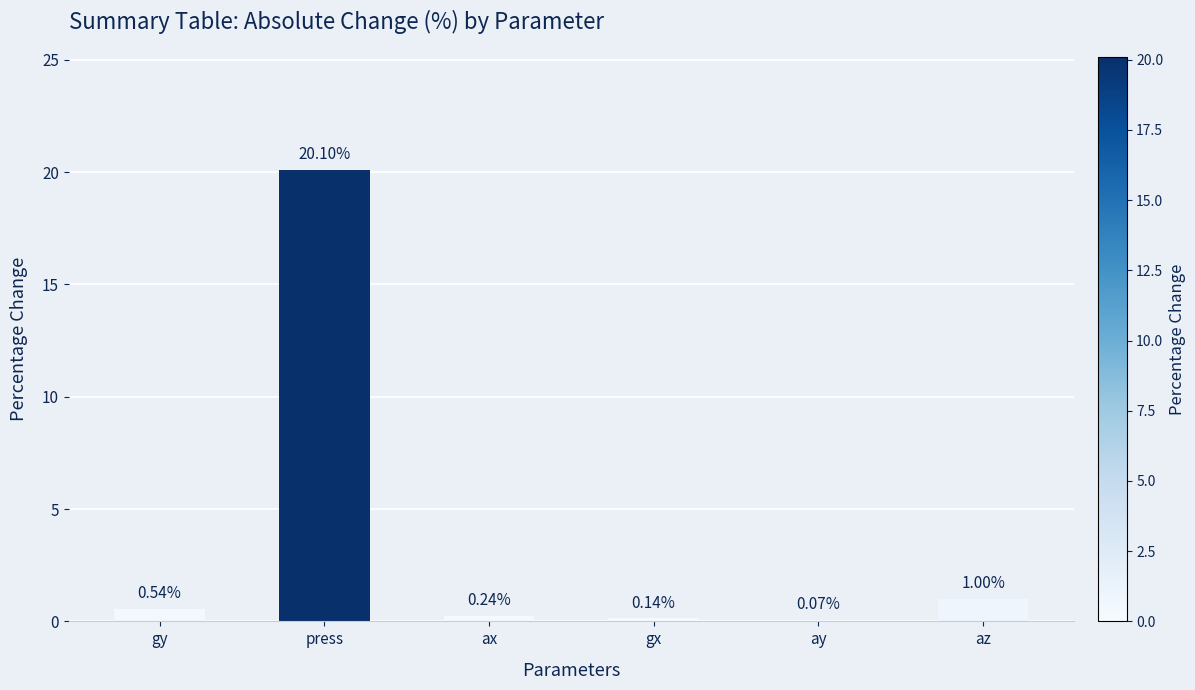

Is it true that the value at az is 1.0?

True